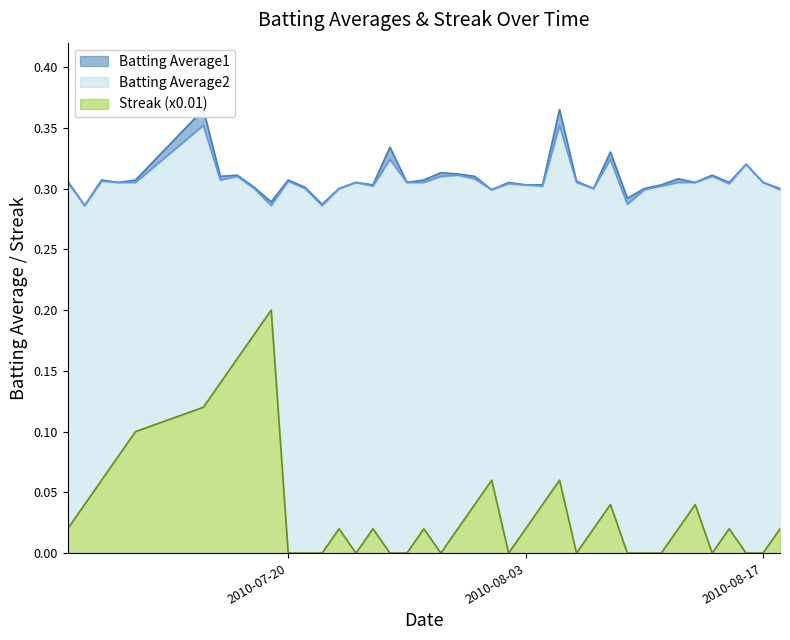

True or false: Batting Average1 and Streak (x0.01) cross at least once.

False